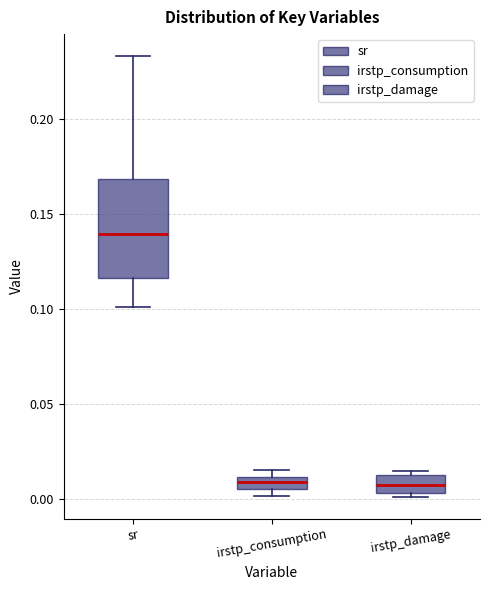

Comparing the boxes themselves (not the whiskers), which one is the tallest?

sr